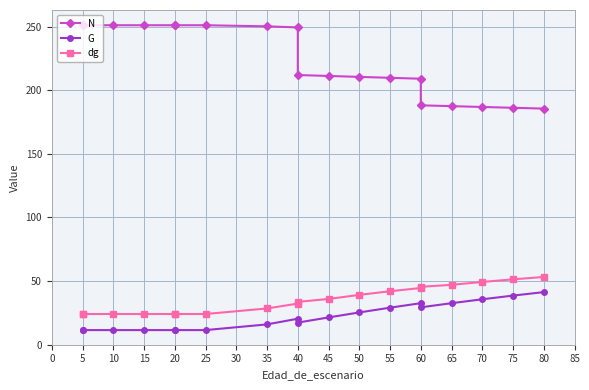

True or false: G has a value of 29.1 at 55.

True